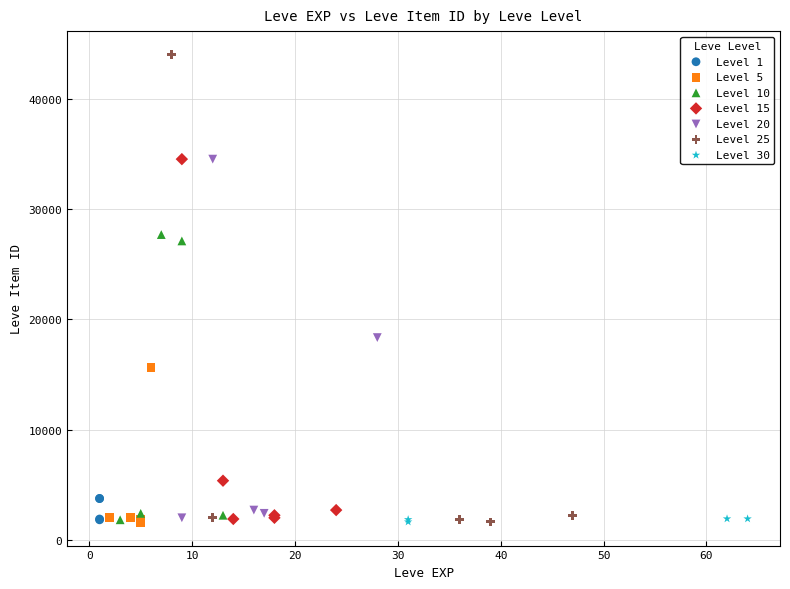

Which series has the widest spread of Y values?

Level 25